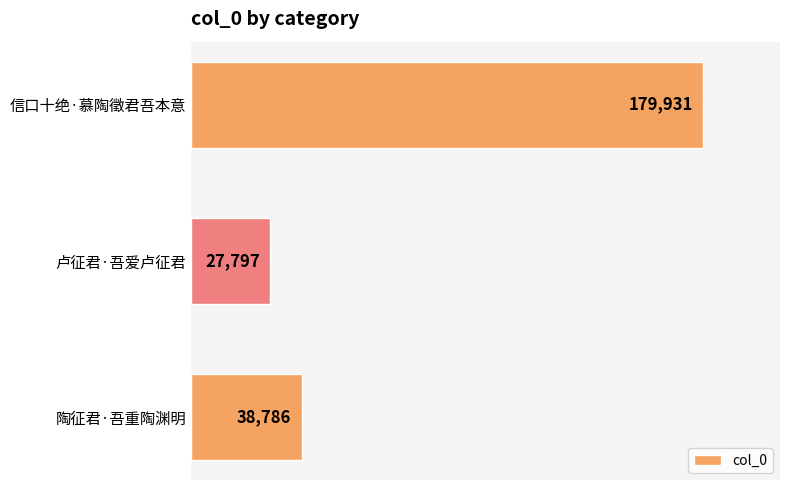

Reading top to bottom, extract all data points from this chart.

信口十绝·慕陶徵君吾本意=179931	卢征君·吾爱卢征君=27797	陶征君·吾重陶渊明=38786